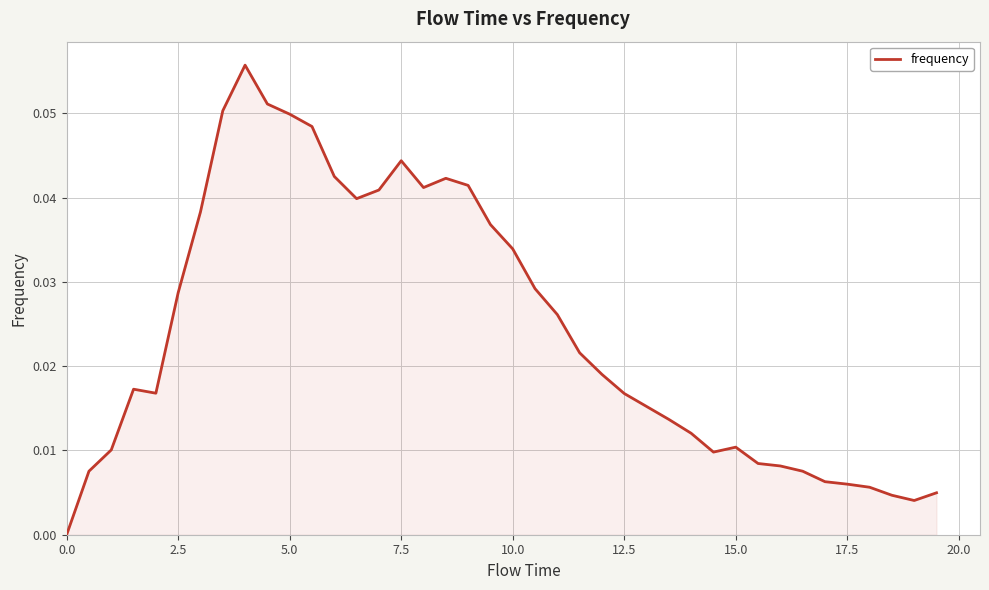

What is the sum of all values?

1.0